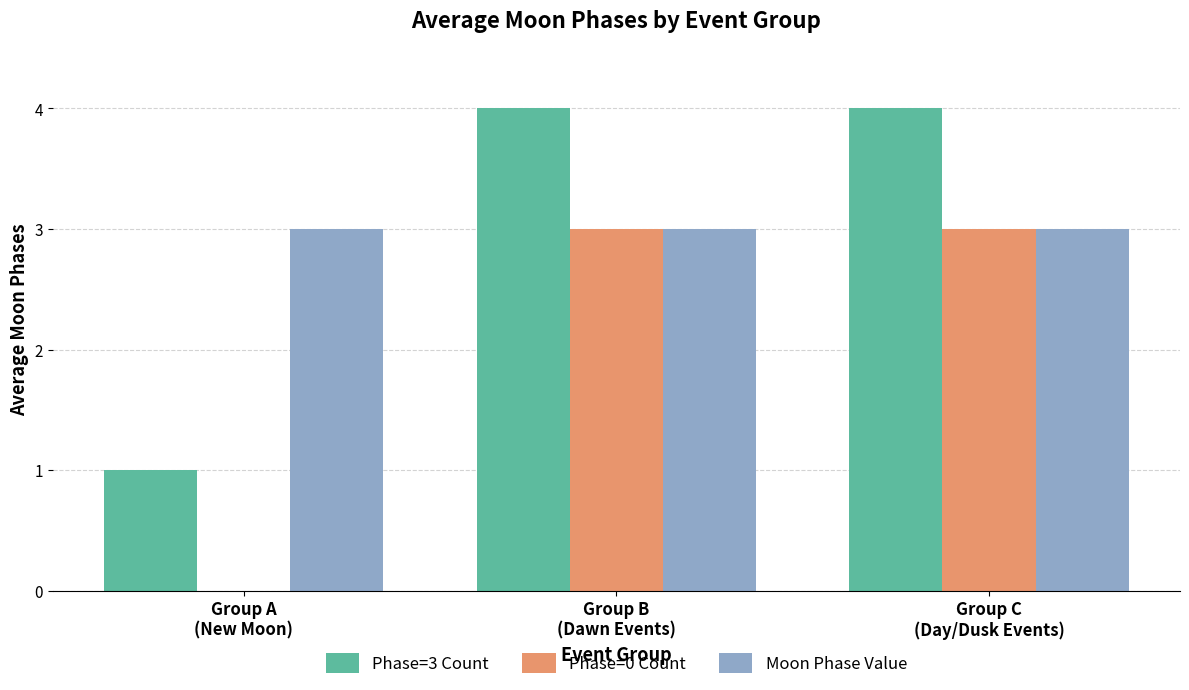

How many groups of bars are there?

3